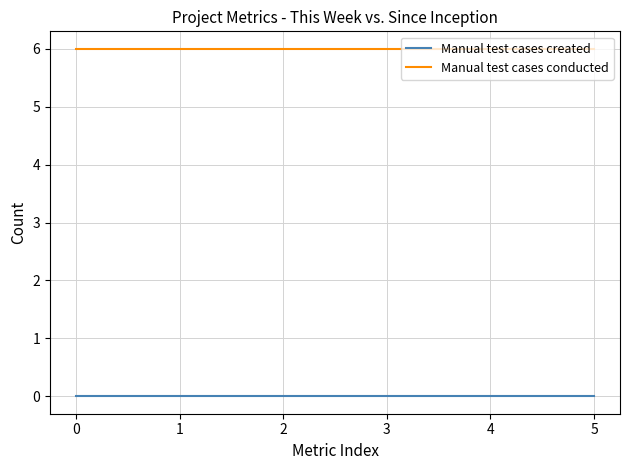

At how many categories does at least one series exceed 3?

6